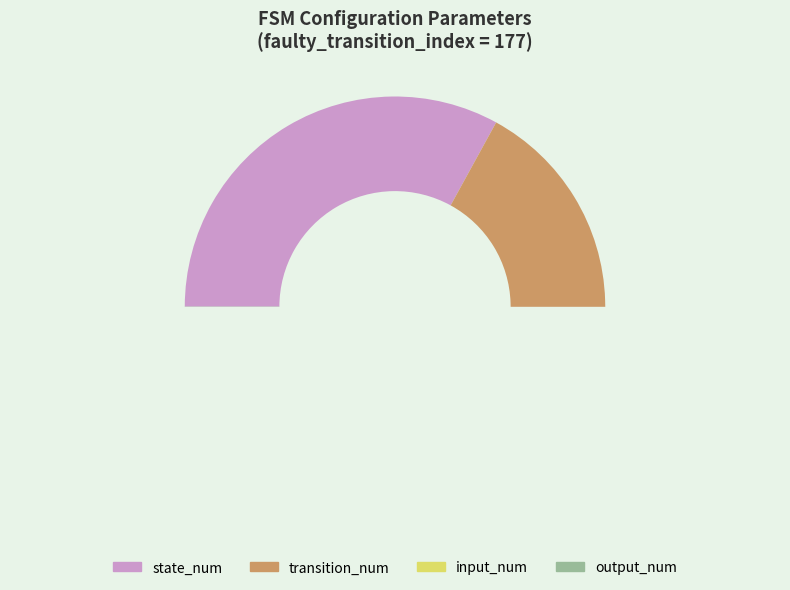

Between output_num and transition_num, which is larger?

transition_num